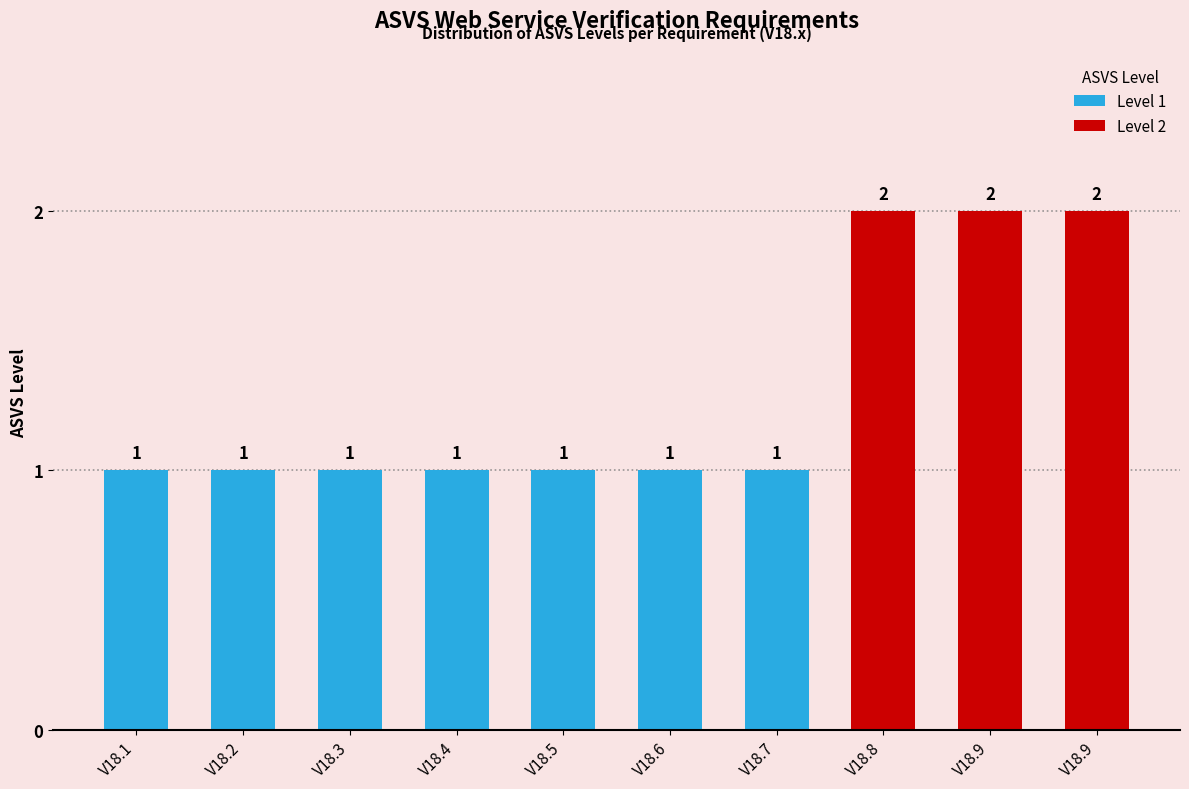

The value at V18.7 is 1. True or false?

True